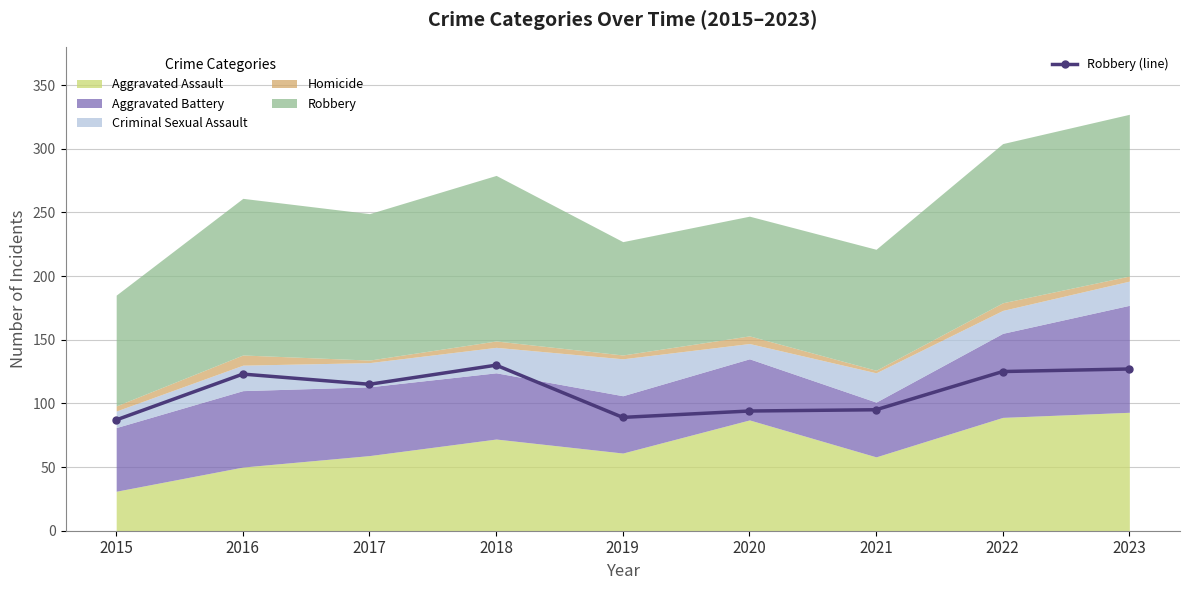

Reading right to left, list all the values displayed in this chart.

2023=127	2022=125	2021=95	2020=94	2019=89	2018=130	2017=115	2016=123	2015=87